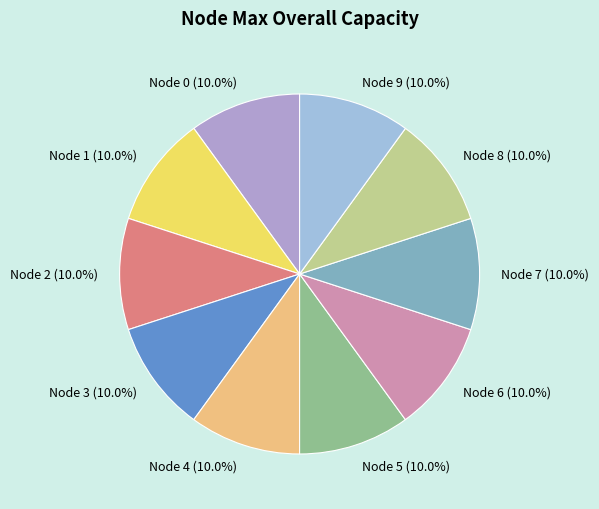

How many segments does this pie chart have?

10